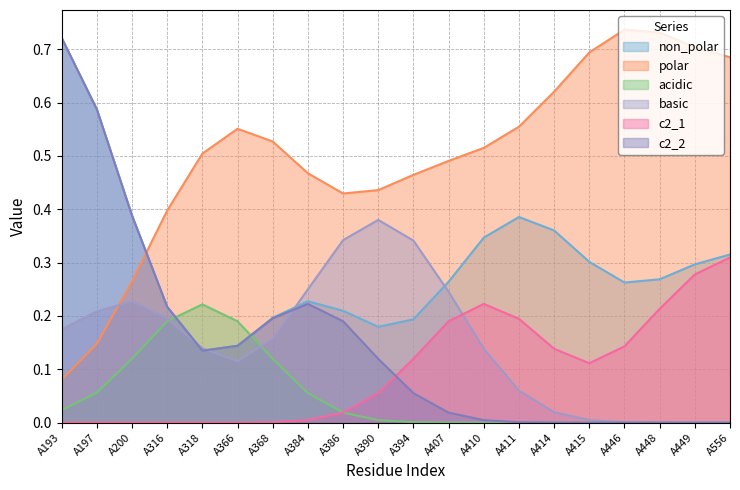

True or false: c2_1 and polar cross at least once.

False